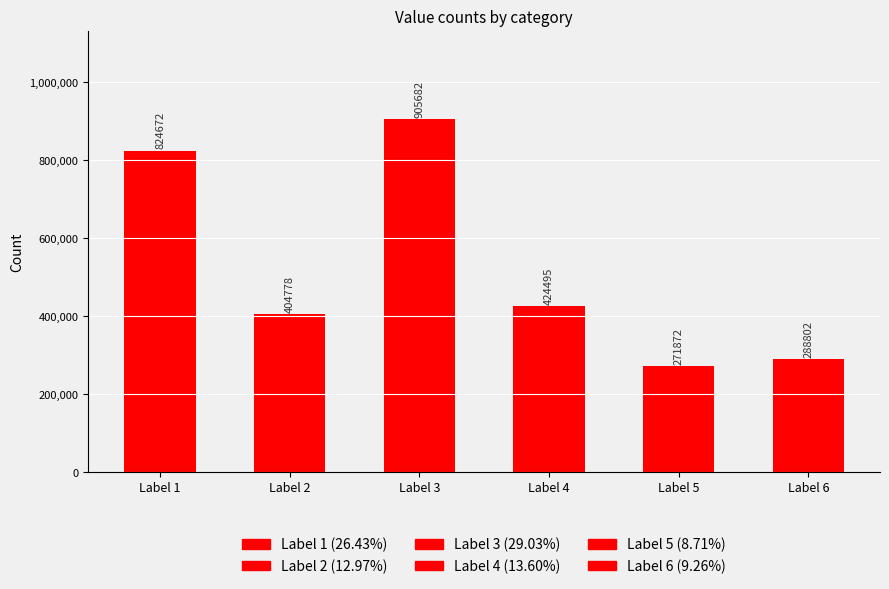

True or false: the data shows 1410301 at Label 3.

False